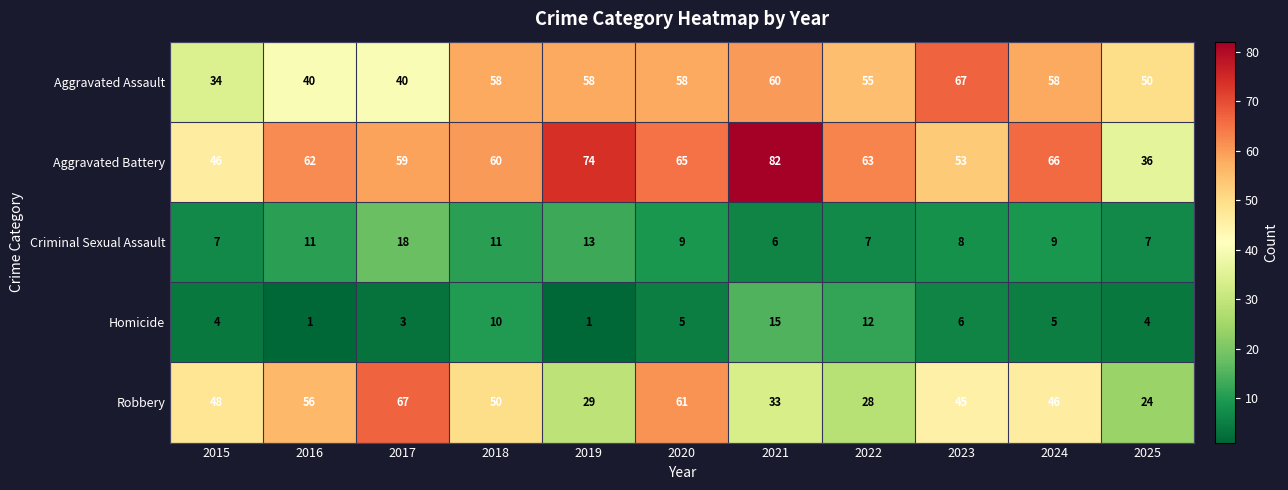

Which label corresponds to the largest value in the chart?

2021